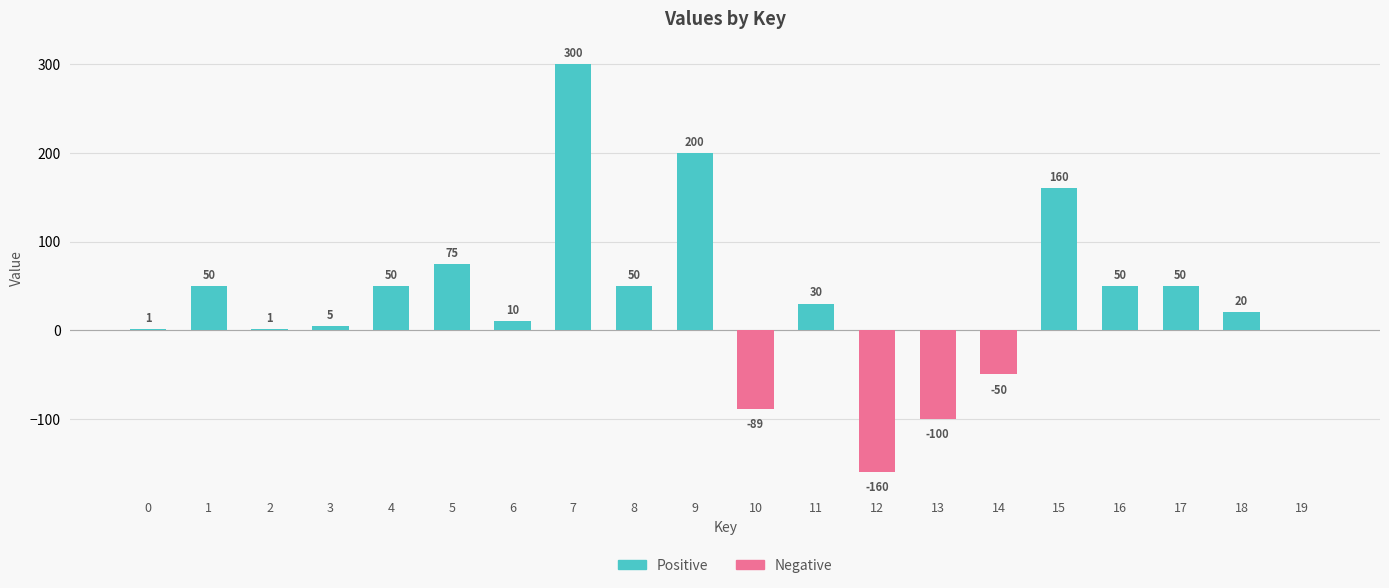

Rank the series by their maximum value, from highest to lowest.

Positive, Negative